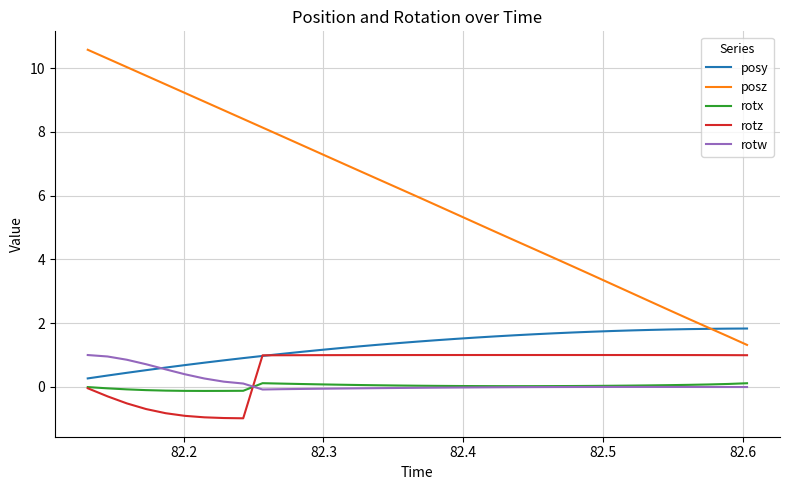

Which series has the largest range (max minus min)?

posz